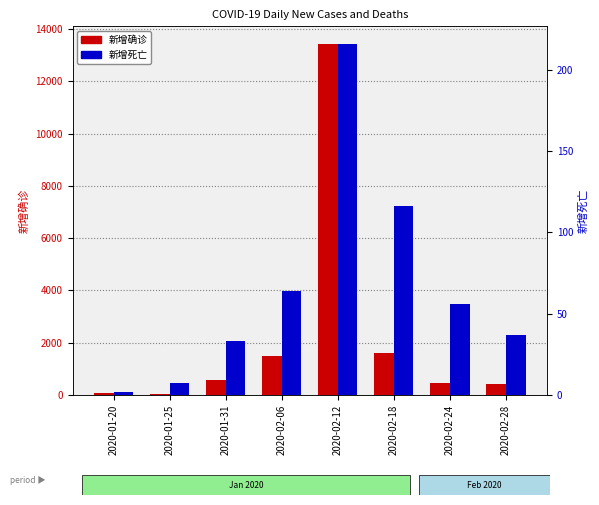

At 2020-02-12, list the series in order from largest to smallest.

新增确诊, 新增死亡